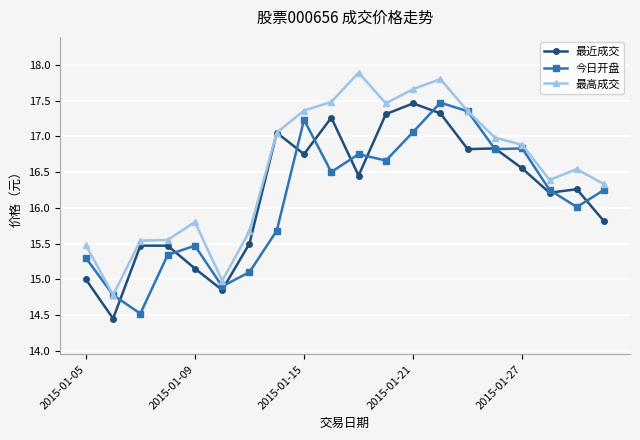

What is the highest value of the 最近成交 series?

17.5